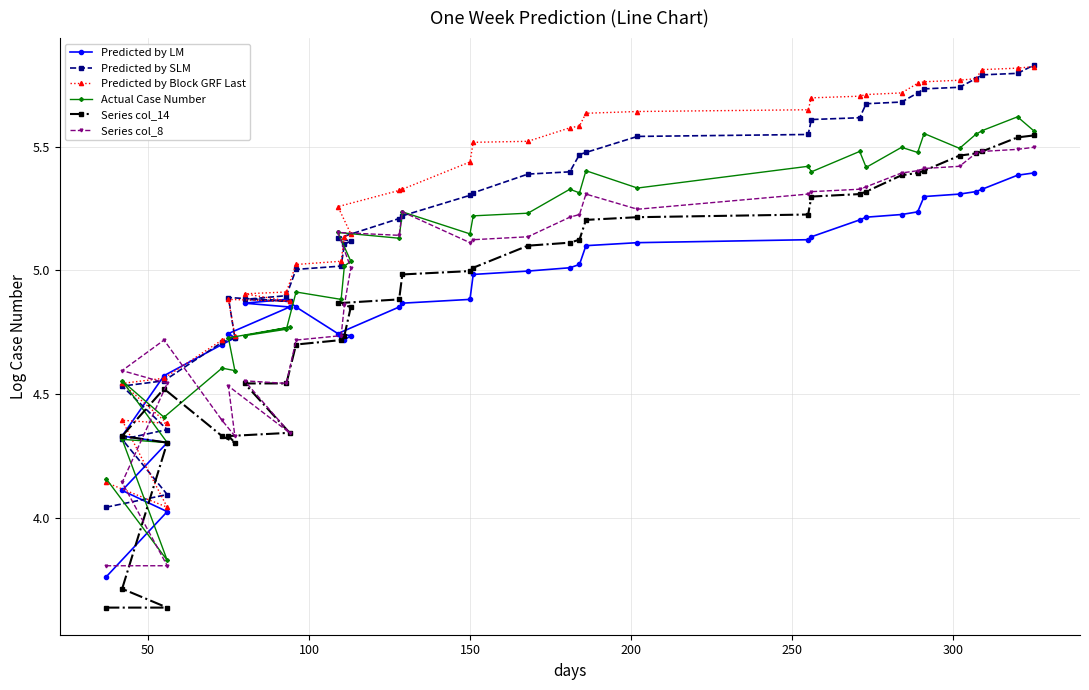

True or false: Predicted by Block GRF Last has more than 1 interior local peaks.

True